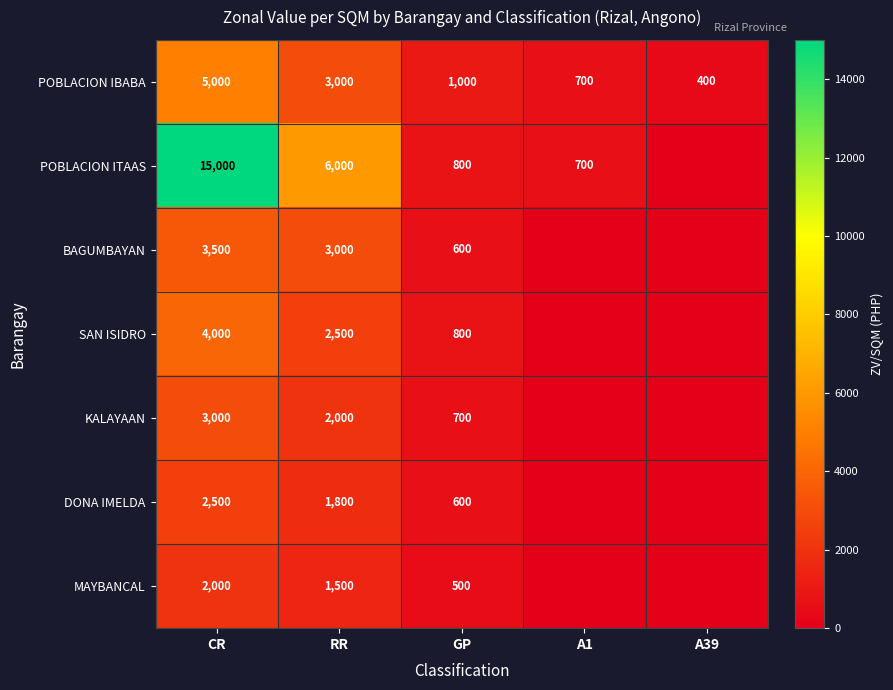

Is it true that KALAYAAN equals 3000 at CR?

True